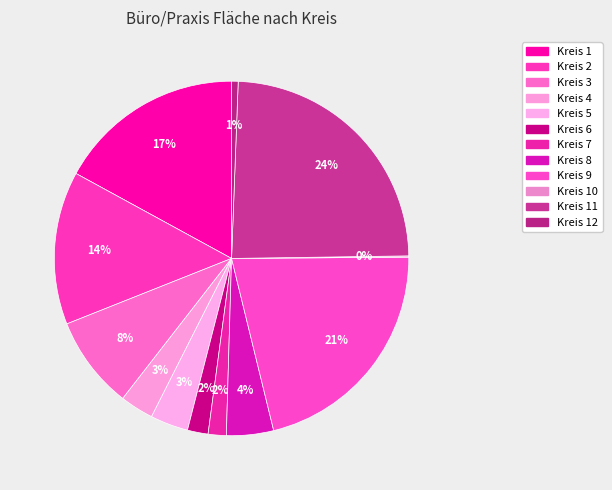

Is it true that Kreis 6 is 2% of the pie?

True